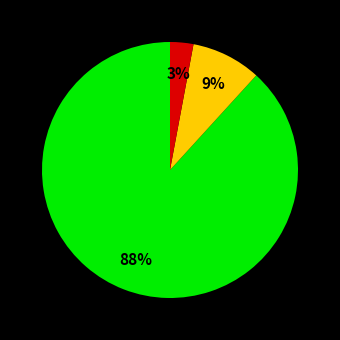

To the nearest percent, what is the average slice percentage?

33%